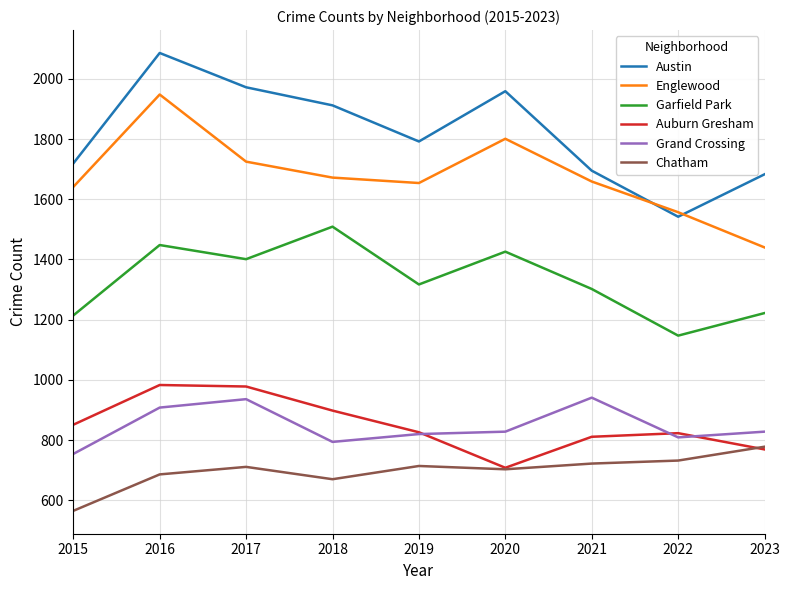

How many distinct data groups are displayed?

6